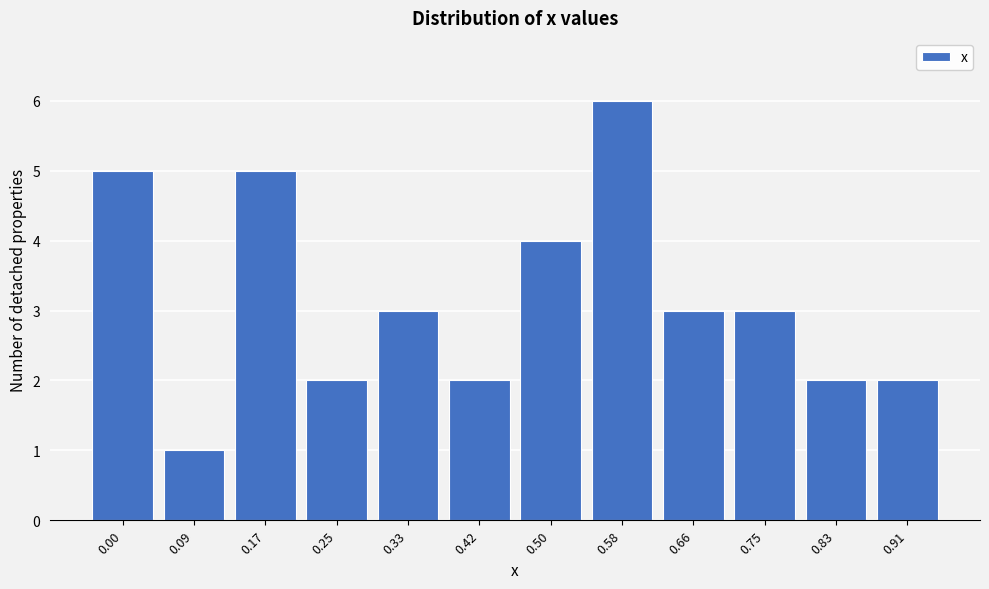

Reading left to right, extract all data points from this chart.

0.00=5	0.09=1	0.17=5	0.25=2	0.33=3	0.42=2	0.50=4	0.58=6	0.66=3	0.75=3	0.83=2	0.91=2